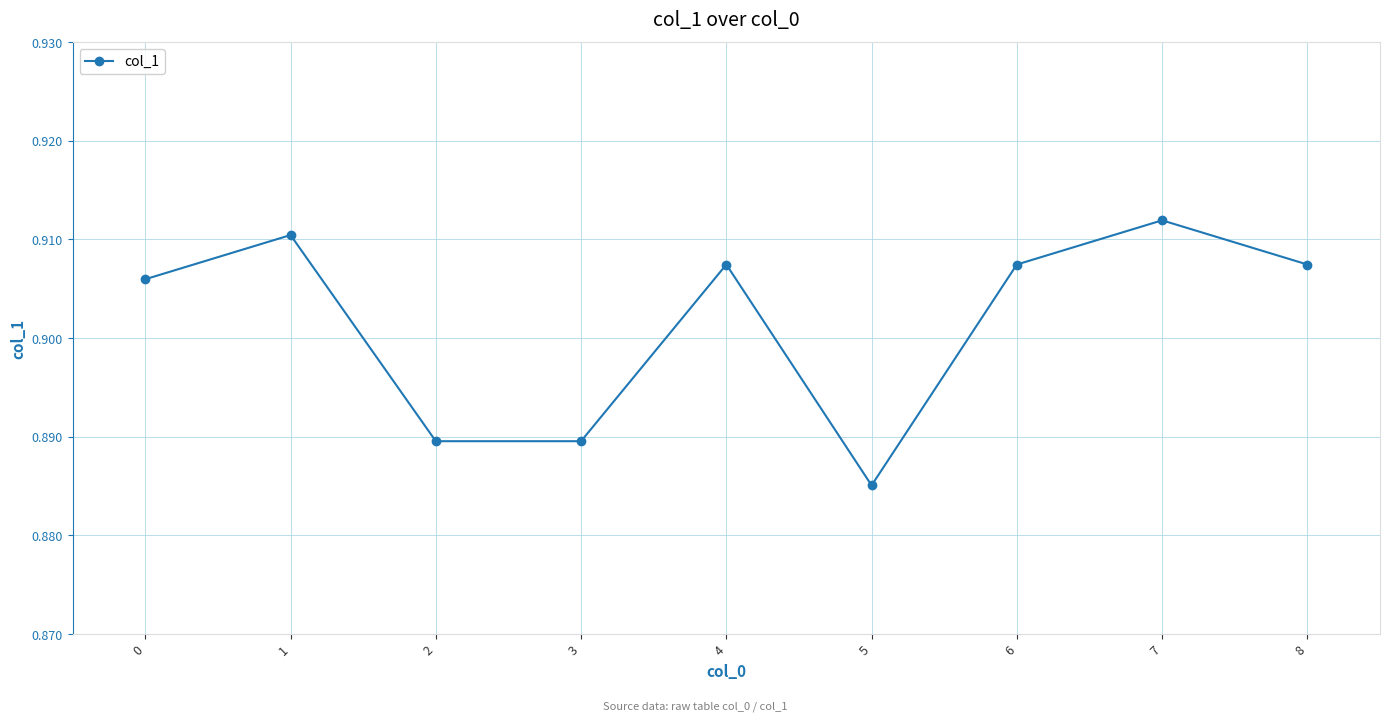

The chart shows a value of 1.6 at 7. True or false?

False